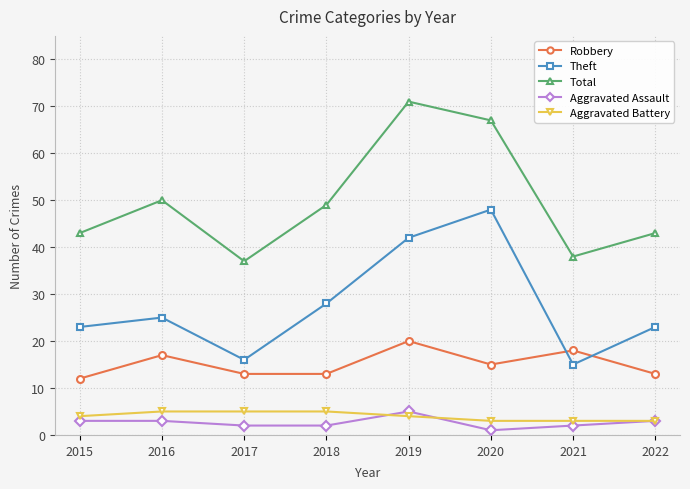

Read the Theft value at 2019.

42